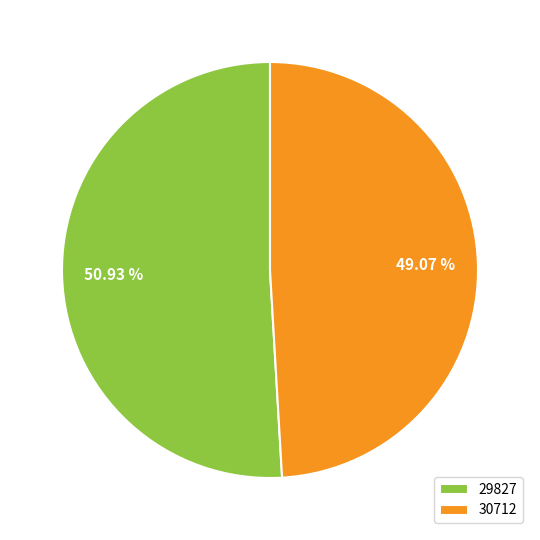

Approximately how many times larger is the value at 29827 compared to 30712?

1.0